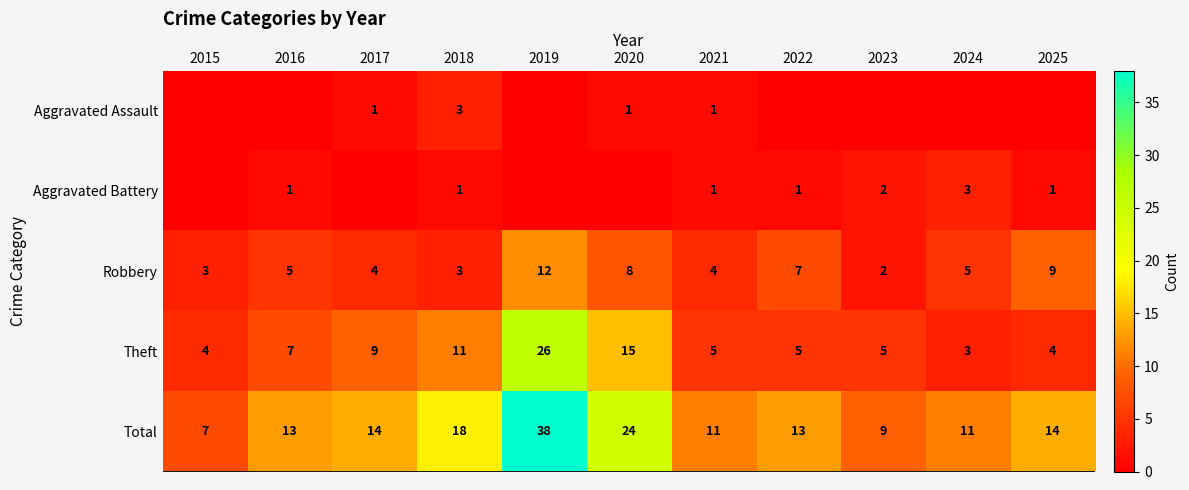

Count the Robbery values in the range 3 to 8.

8